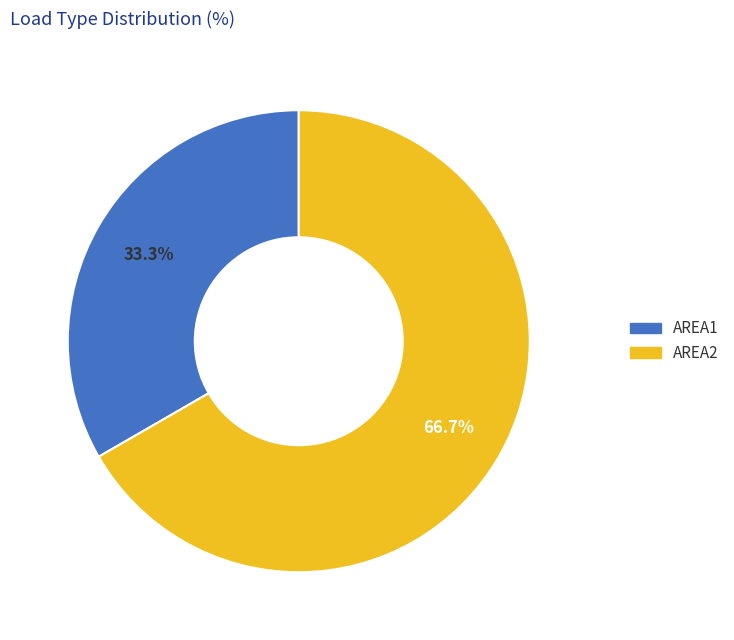

To the nearest percent, what is the difference between the AREA1 and AREA2 slice percentages?

33%